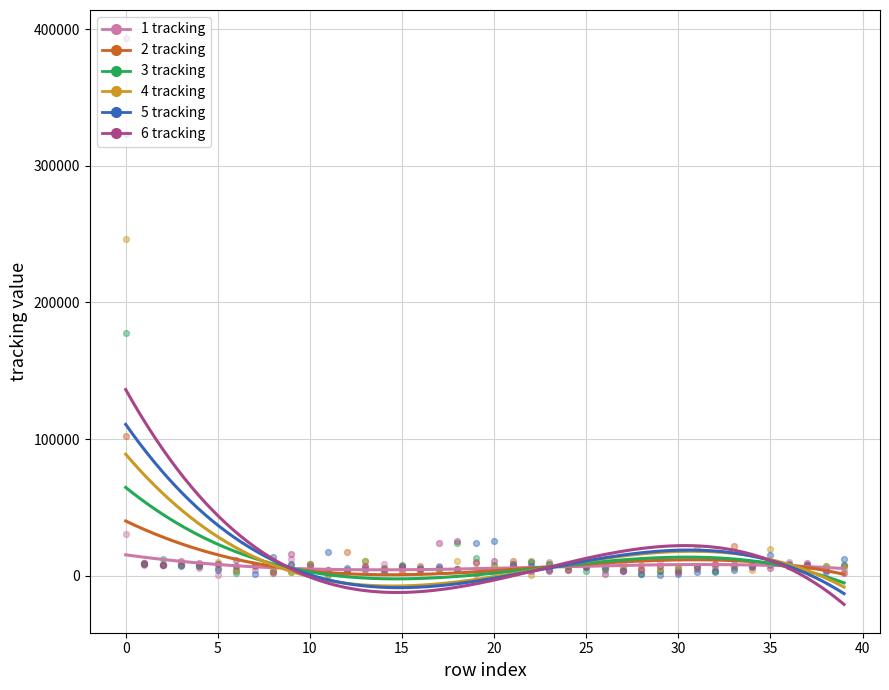

What is the total value across all series at 5?

51537